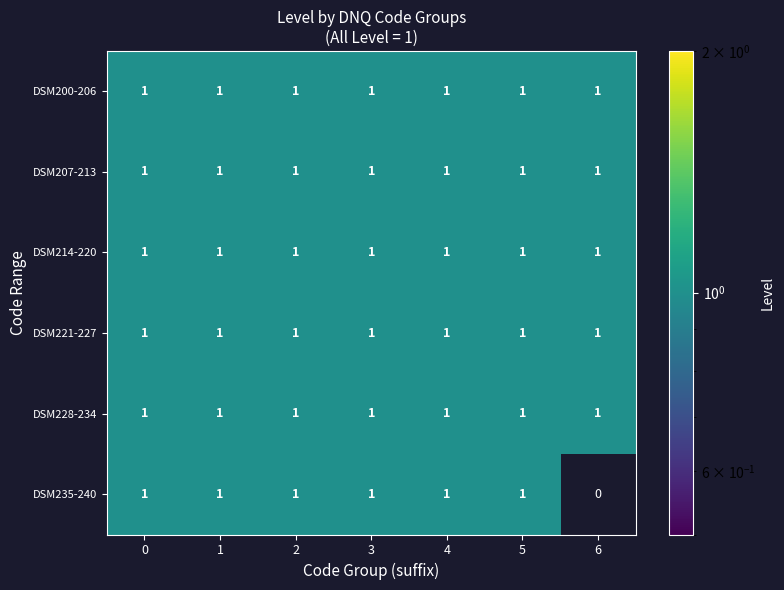

Which series has the widest spread of values?

DSM235-240